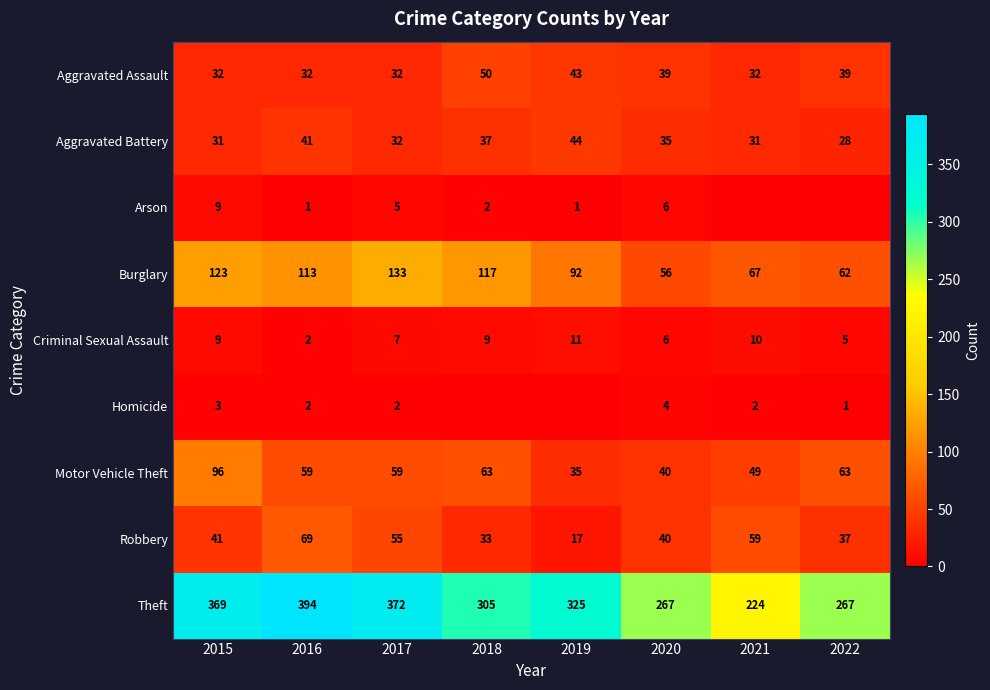

Between 2015 and 2018, which is larger?

2018